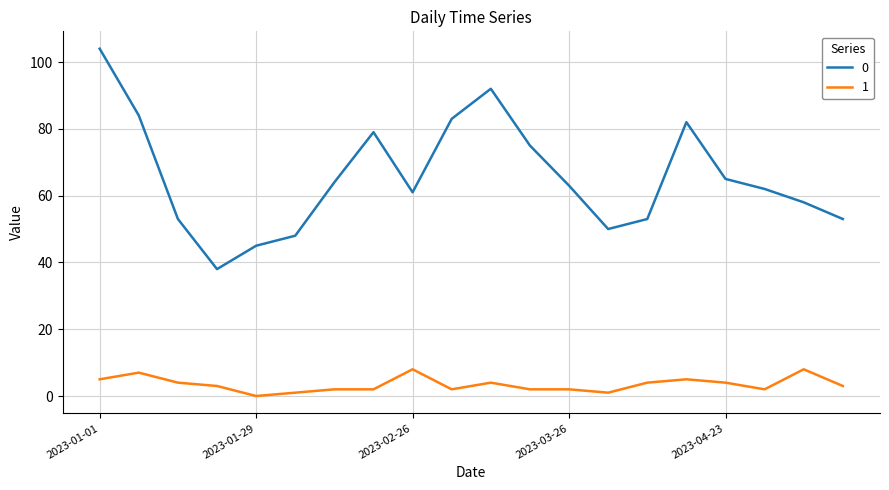

True or false: 1 and 0 intersect in this chart.

False